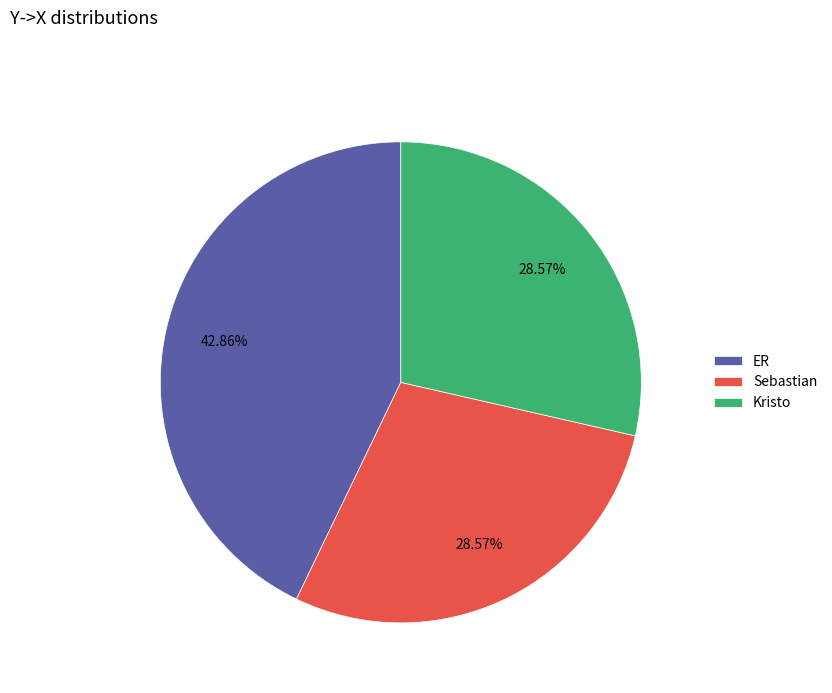

Count the number of slices in the pie.

3